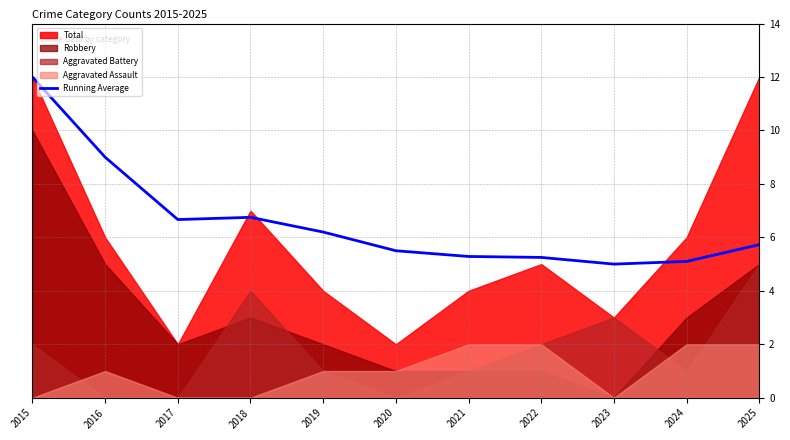

Reading left to right, what are all the values shown in this chart?

12.0	9.0	6.7	6.8	6.2	5.5	5.3	5.2	5.0	5.1	5.7